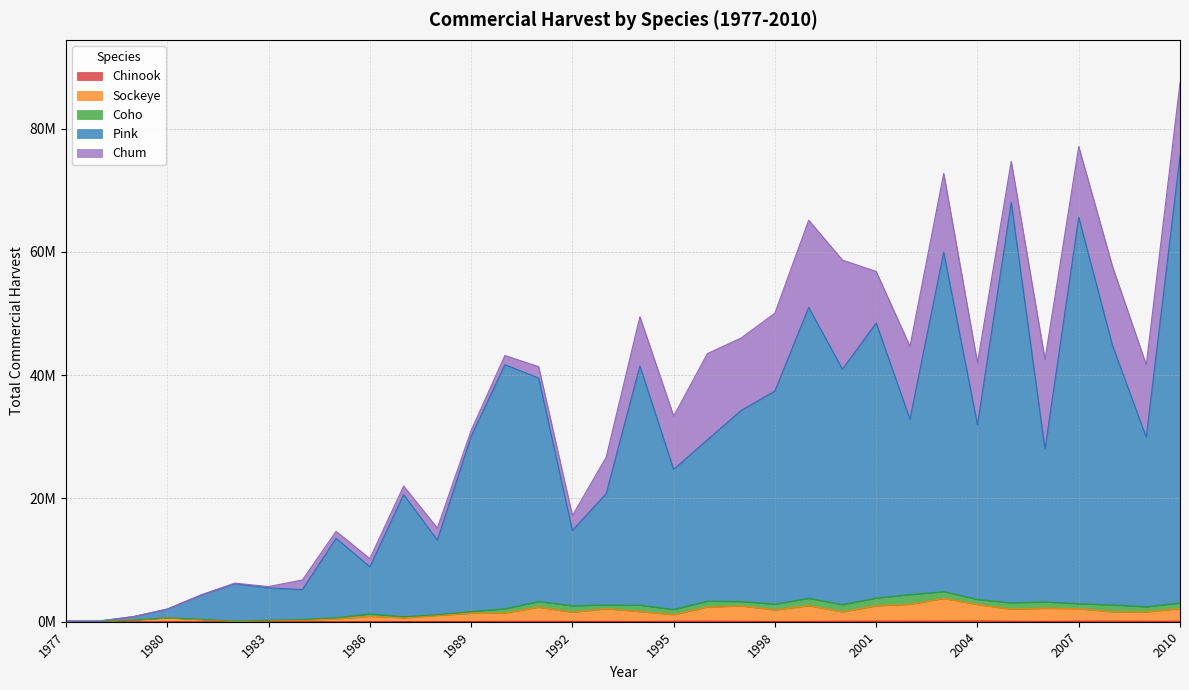

Does the chart have visible grid lines?

Yes